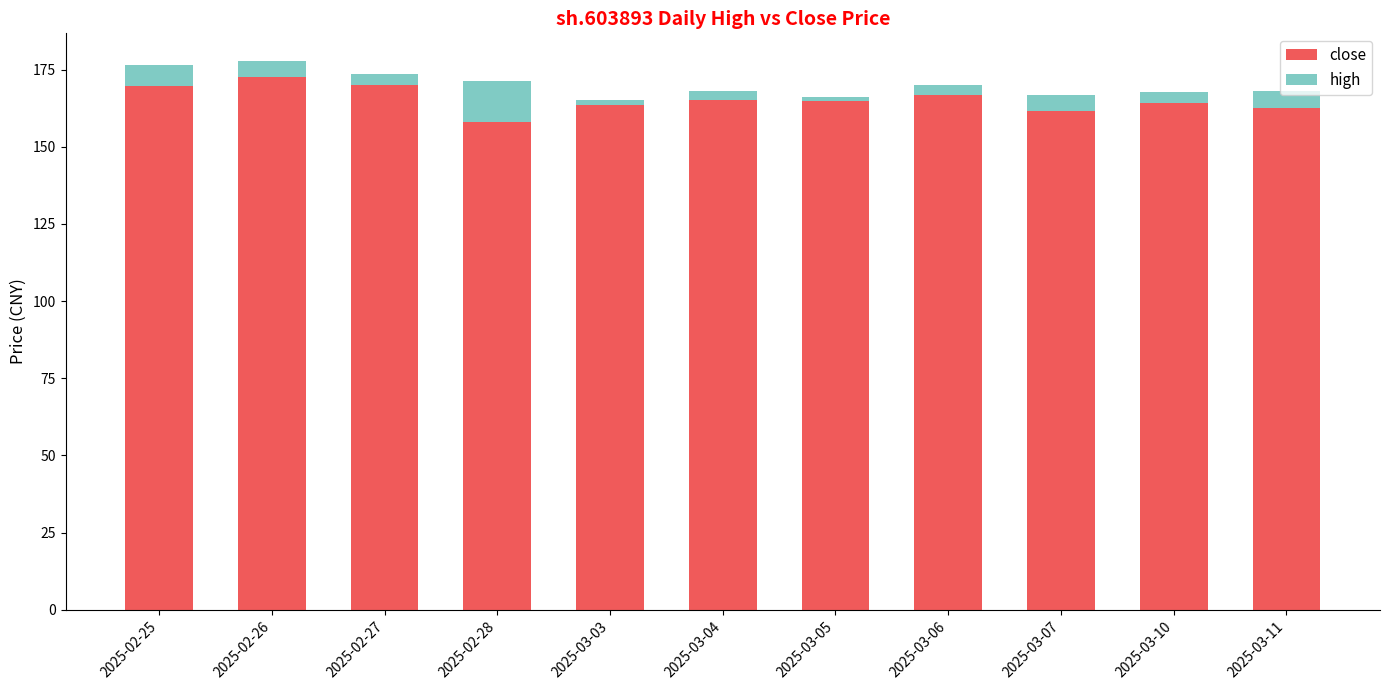

At which label does close reach its minimum?

2025-02-28